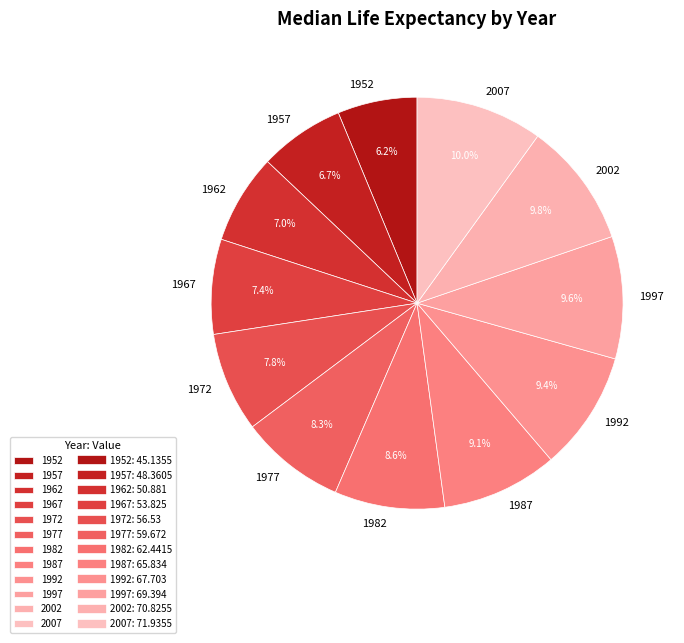

What is the ratio of the value at 1967 to the value at 1992?

0.8